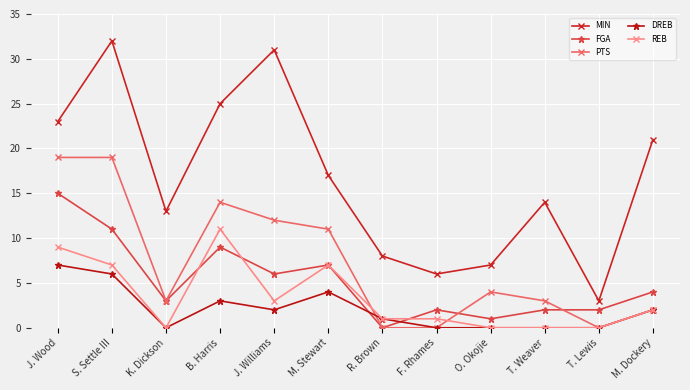

What is the label of the 1st point from the left?

J. Wood